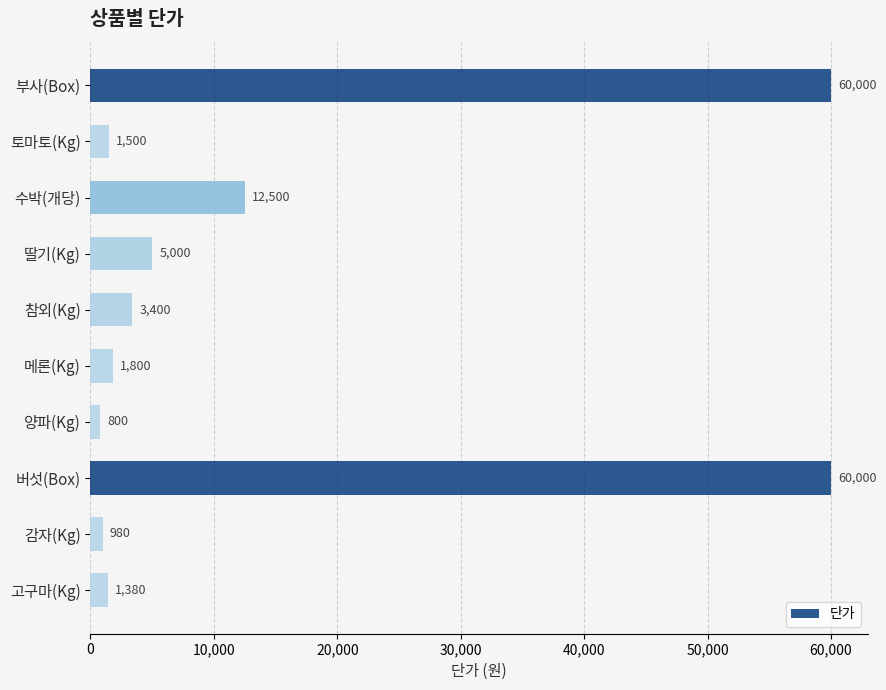

True or false: the data shows 1800 at 메론(Kg).

True